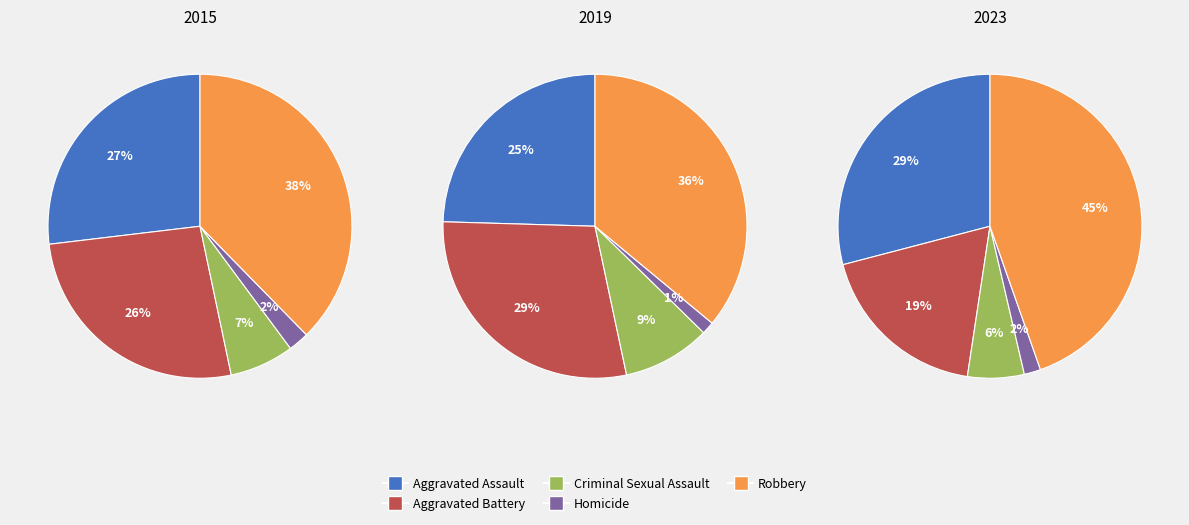

Rank the series by their maximum value, from lowest to highest.

2019, 2015, 2023